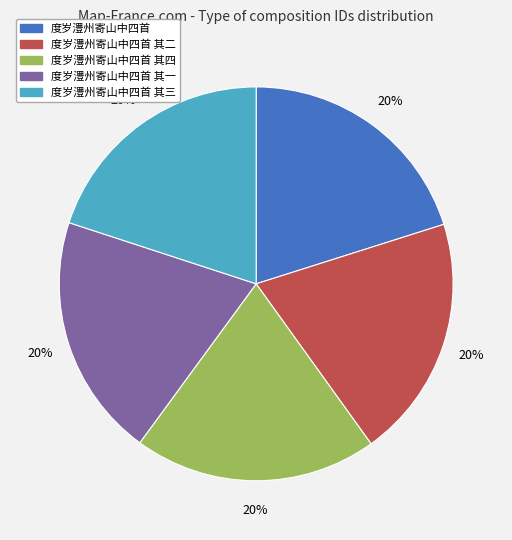

Combined, do 度岁澧州寄山中四首 其二 and 度岁澧州寄山中四首 其一 account for over 50%?

No